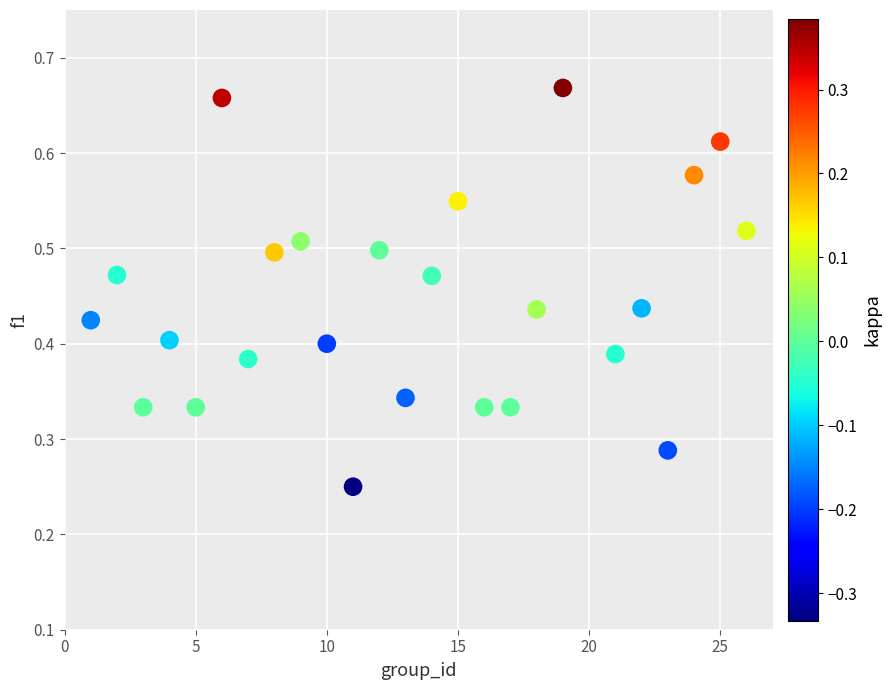

What is the range of X values (max minus min)?

25.0